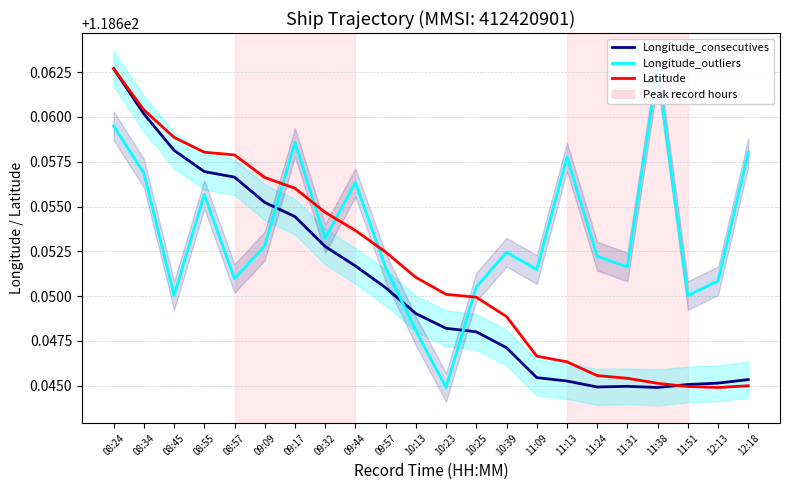

True or false: Longitude_consecutives has more than 1 points higher than both neighbors.

False